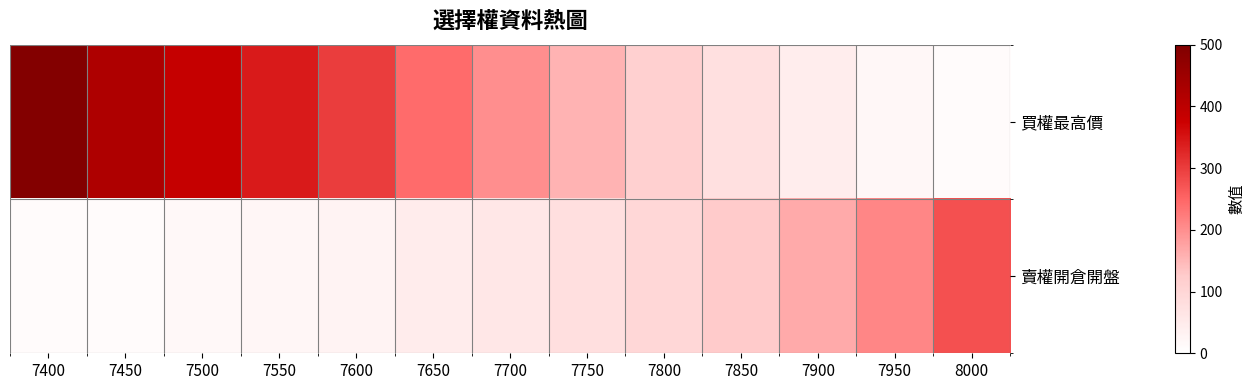

At which category is the sum across all series the highest?

7400